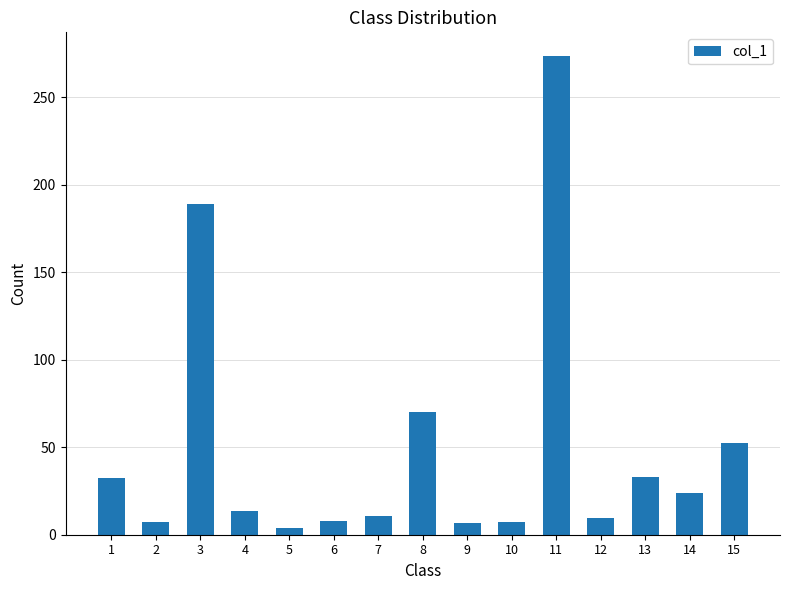

True or false: the data shows 13.4 at 4.

True